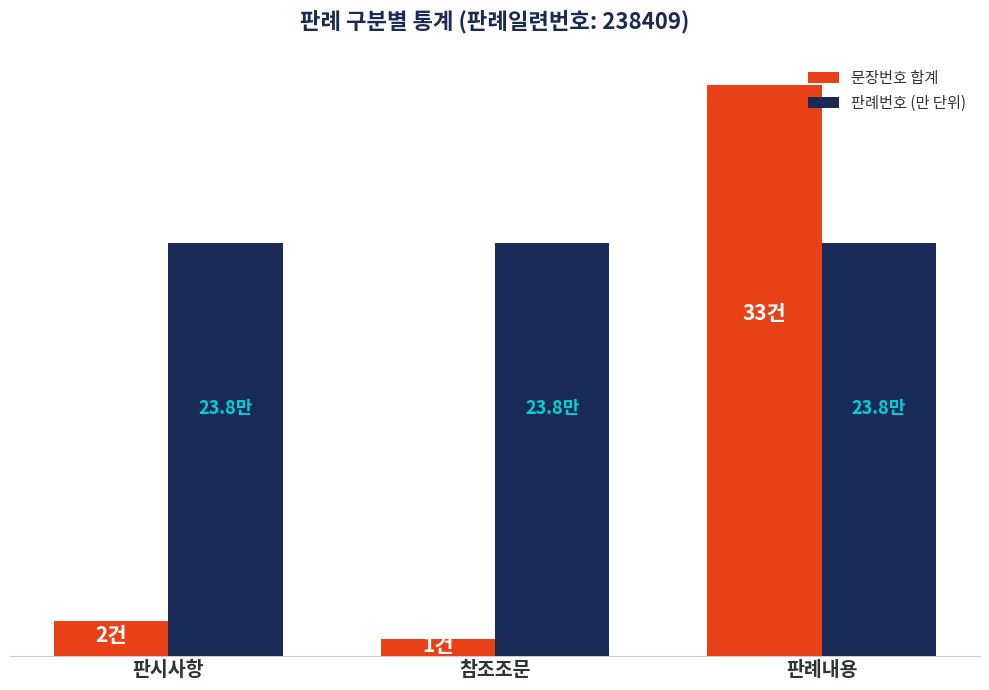

What position from the right is 참조조문?

2